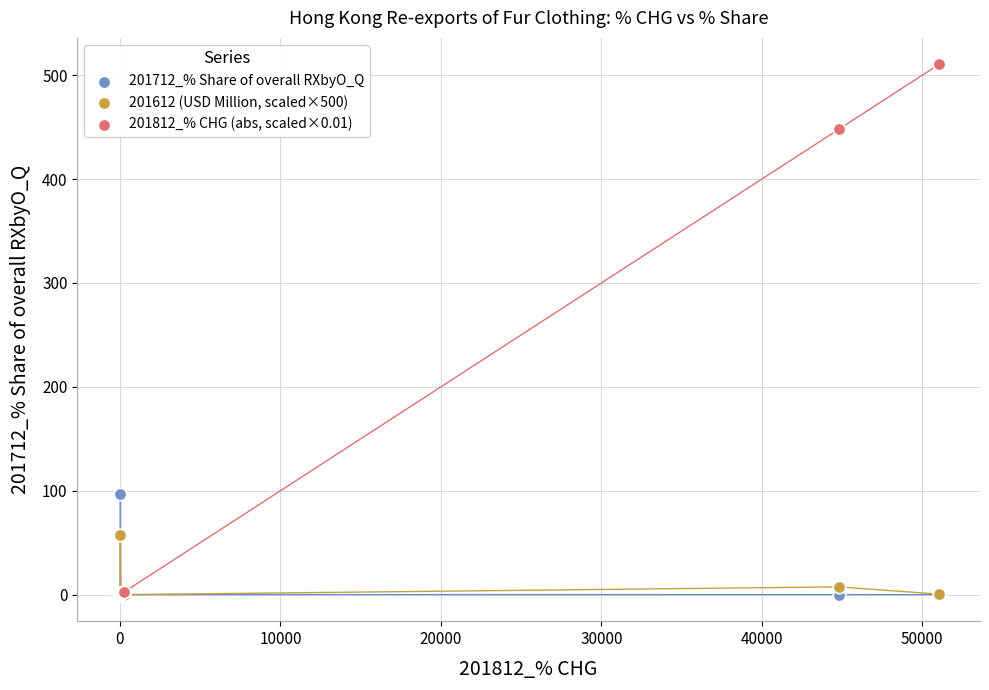

Across all series, what Y value is closest to 255?

97.0